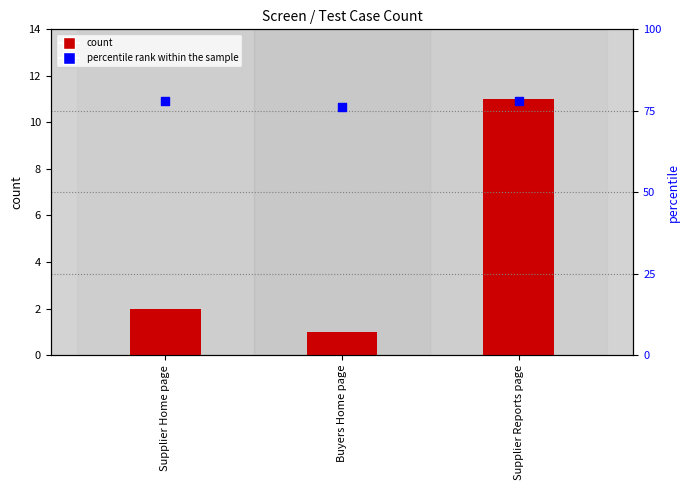

Which series contains the lowest Y value?

count